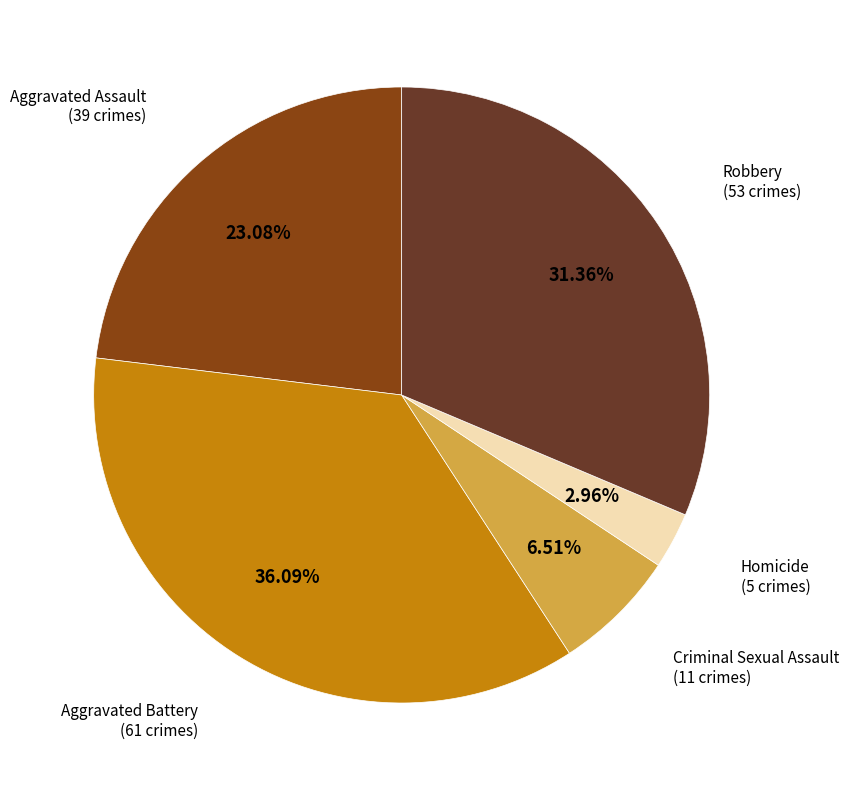

Does any single category account for the majority?

No